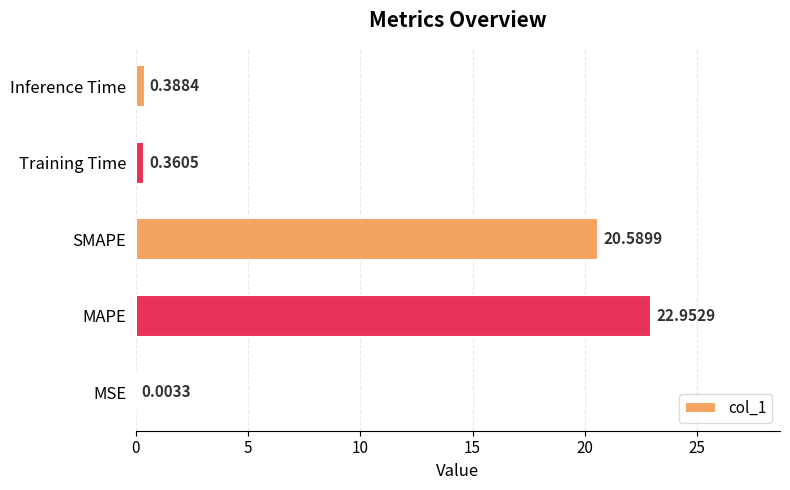

Where is the data nearest to the value 11?

SMAPE